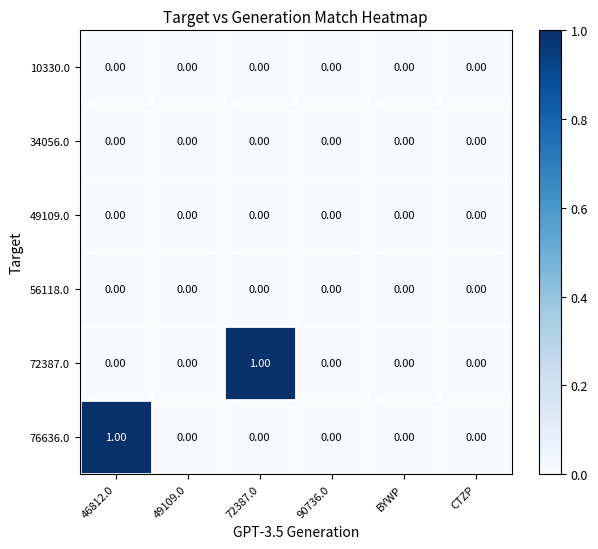

Reading left to right, extract all data points from this chart.

10330.0: 46812.0=0	49109.0=0	72387.0=0	90736.0=0	BYWP=0	CTZP=0
34056.0: 46812.0=0	49109.0=0	72387.0=0	90736.0=0	BYWP=0	CTZP=0
49109.0: 46812.0=0	49109.0=0	72387.0=0	90736.0=0	BYWP=0	CTZP=0
56118.0: 46812.0=0	49109.0=0	72387.0=0	90736.0=0	BYWP=0	CTZP=0
72387.0: 46812.0=0	49109.0=0	72387.0=1	90736.0=0	BYWP=0	CTZP=0
76636.0: 46812.0=1	49109.0=0	72387.0=0	90736.0=0	BYWP=0	CTZP=0